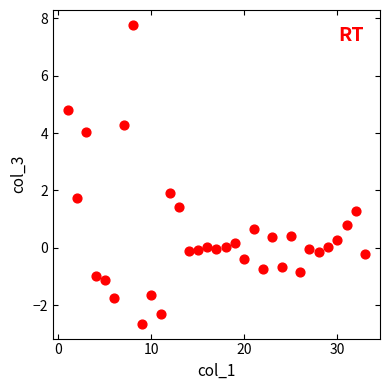

What is the range of Y values (max minus min)?

10.4